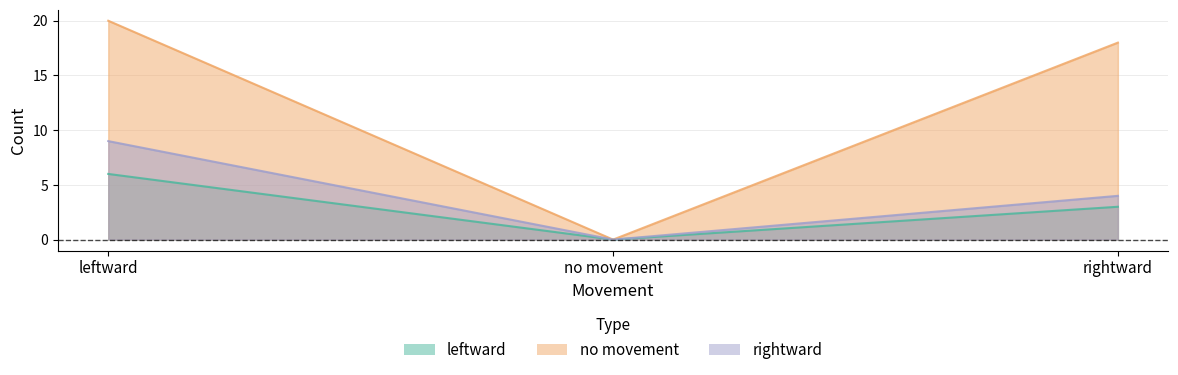

What is the value of the rightward point at the 3rd from the left?

4